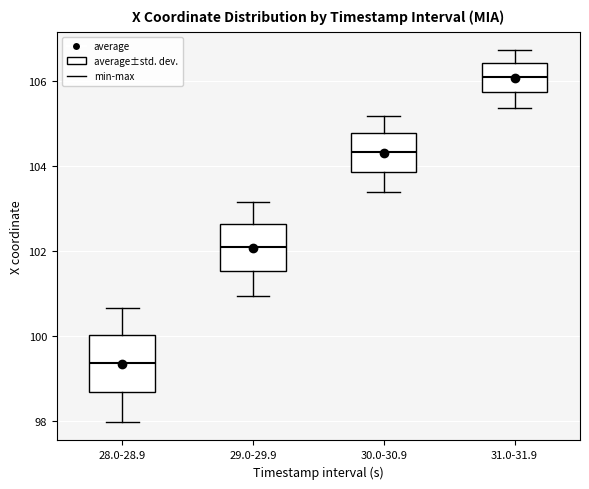

Comparing the boxes themselves (not the whiskers), which one is the tallest?

28.0-28.9